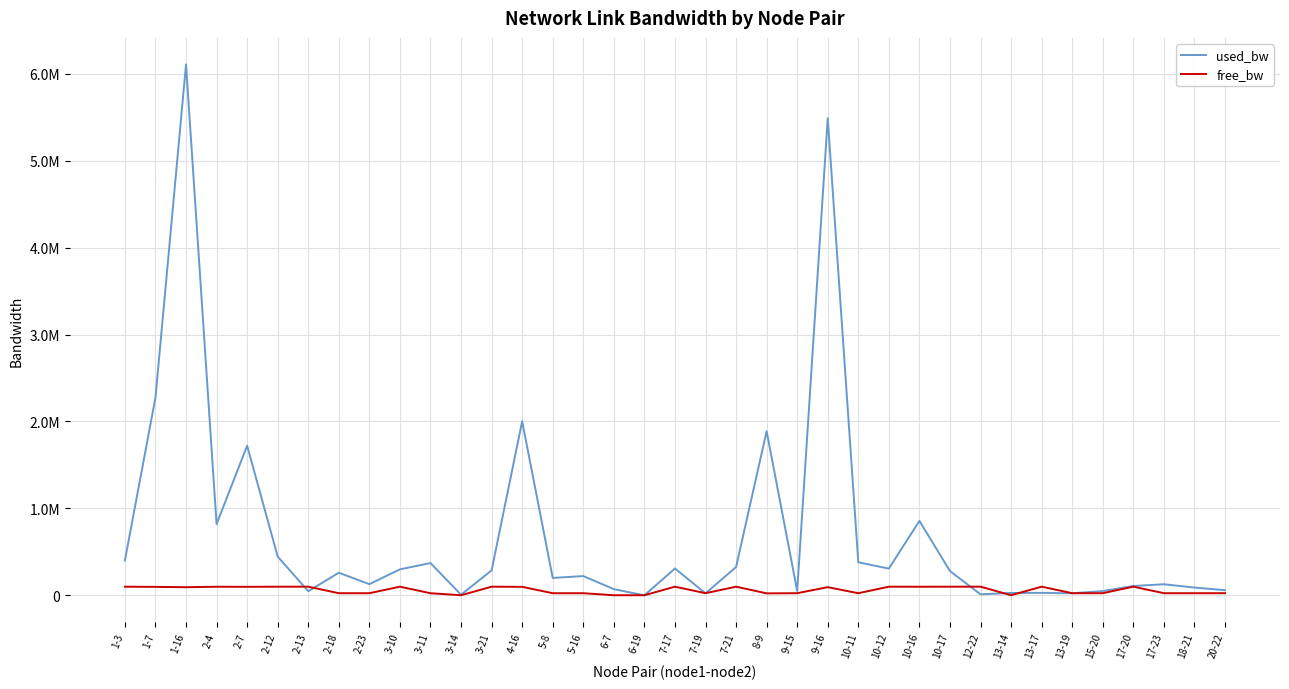

What is the value of the free_bw point at the 25th from the left?

24619.5